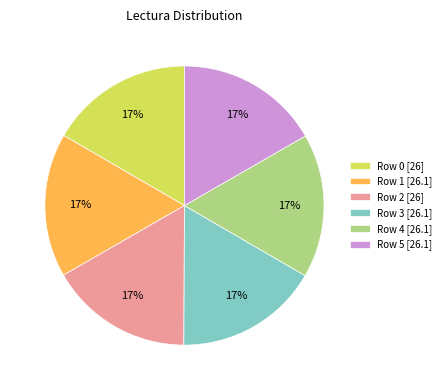

The Row 4 slice represents 25% of the pie. True or false?

False